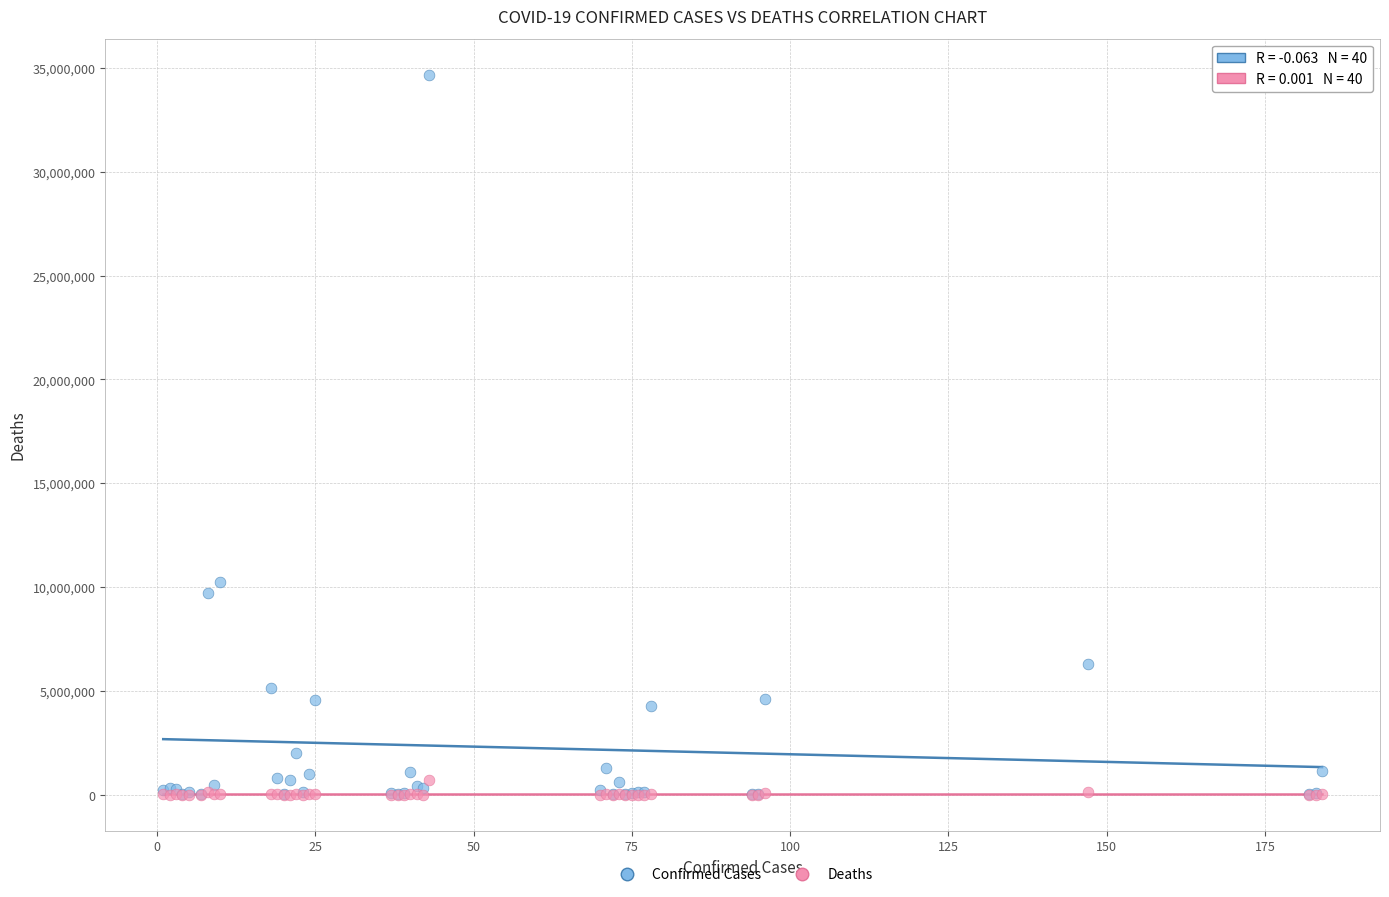

In the Confirmed Cases series, what Y value is closest to 17340053?

10240631